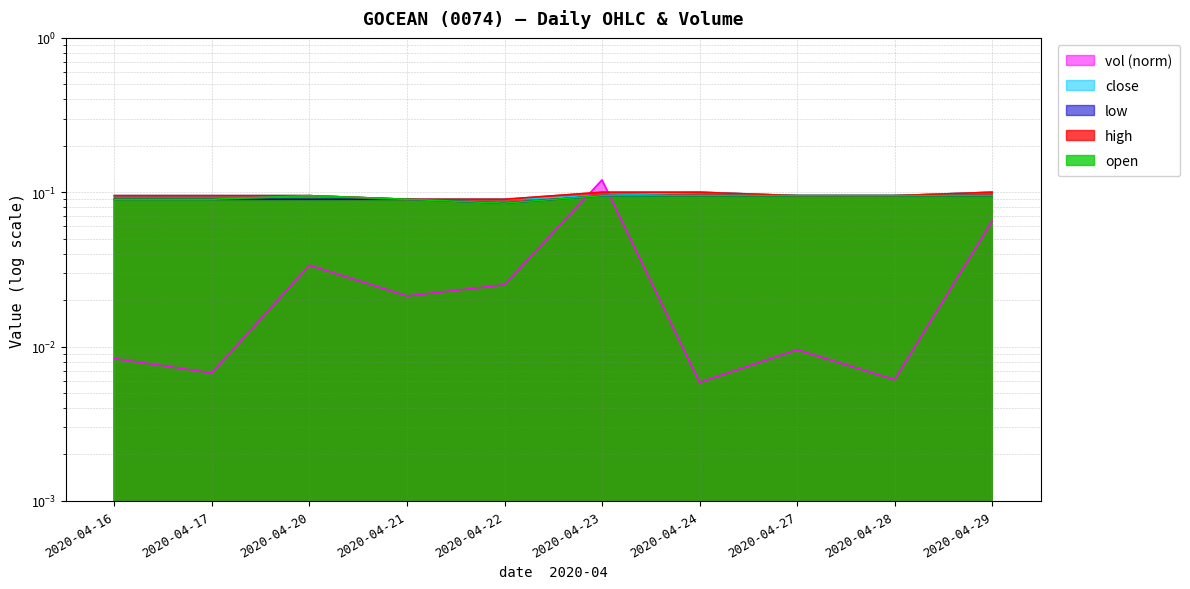

True or false: high has a value of 0.0 at 2020-04-20.

False